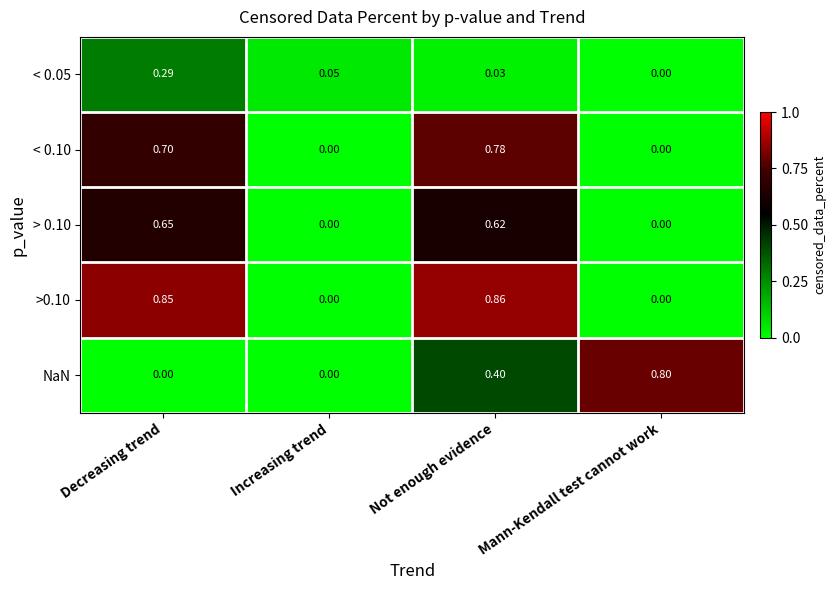

Which category has the highest value across all series?

Not enough evidence